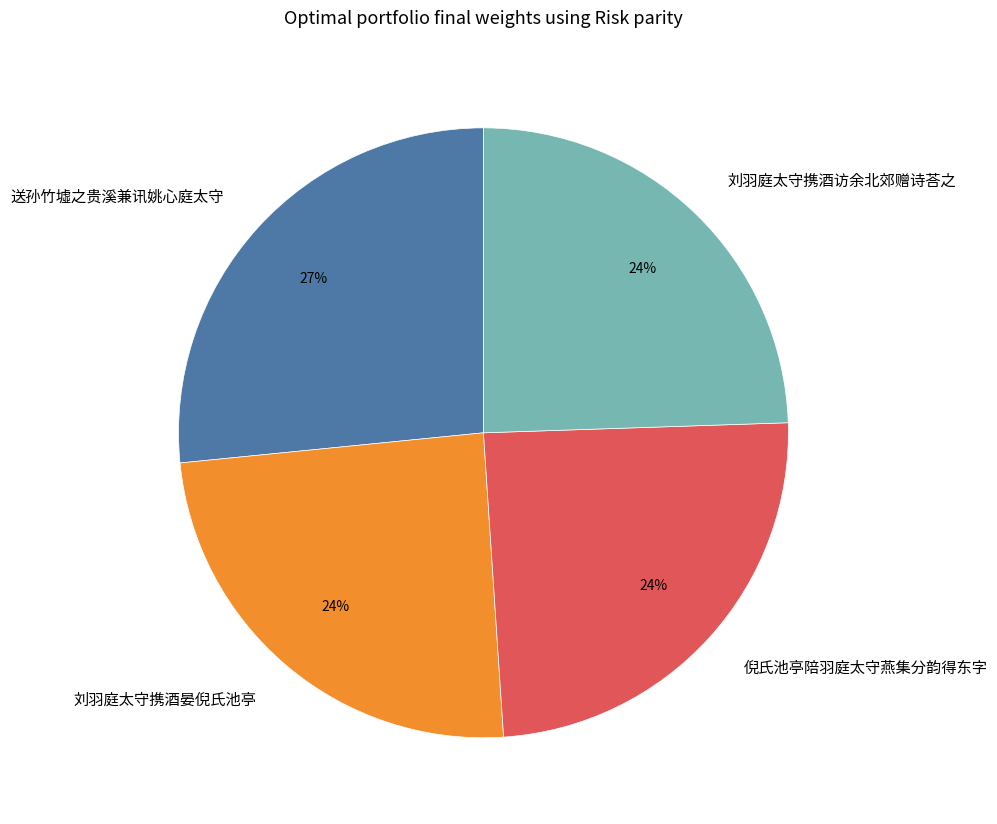

To the nearest percent, what portion does 送孙竹墟之贵溪兼讯姚心庭太守 represent?

27%